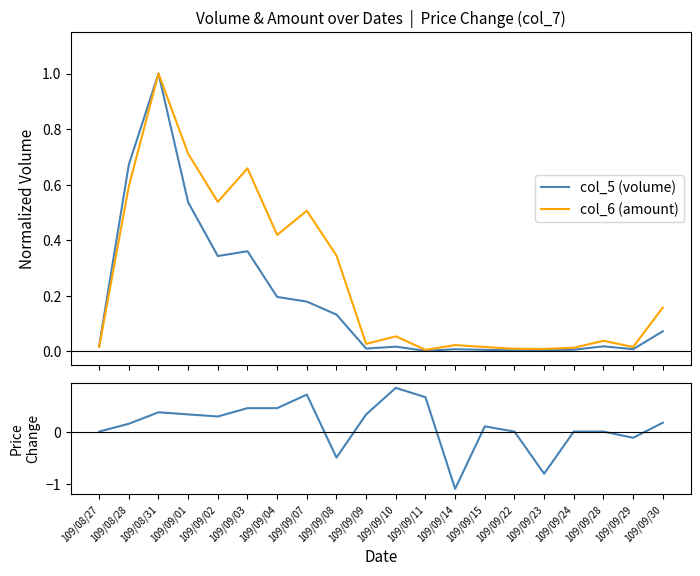

True or false: col_5 (volume) and col_6 (amount) cross at least once.

False